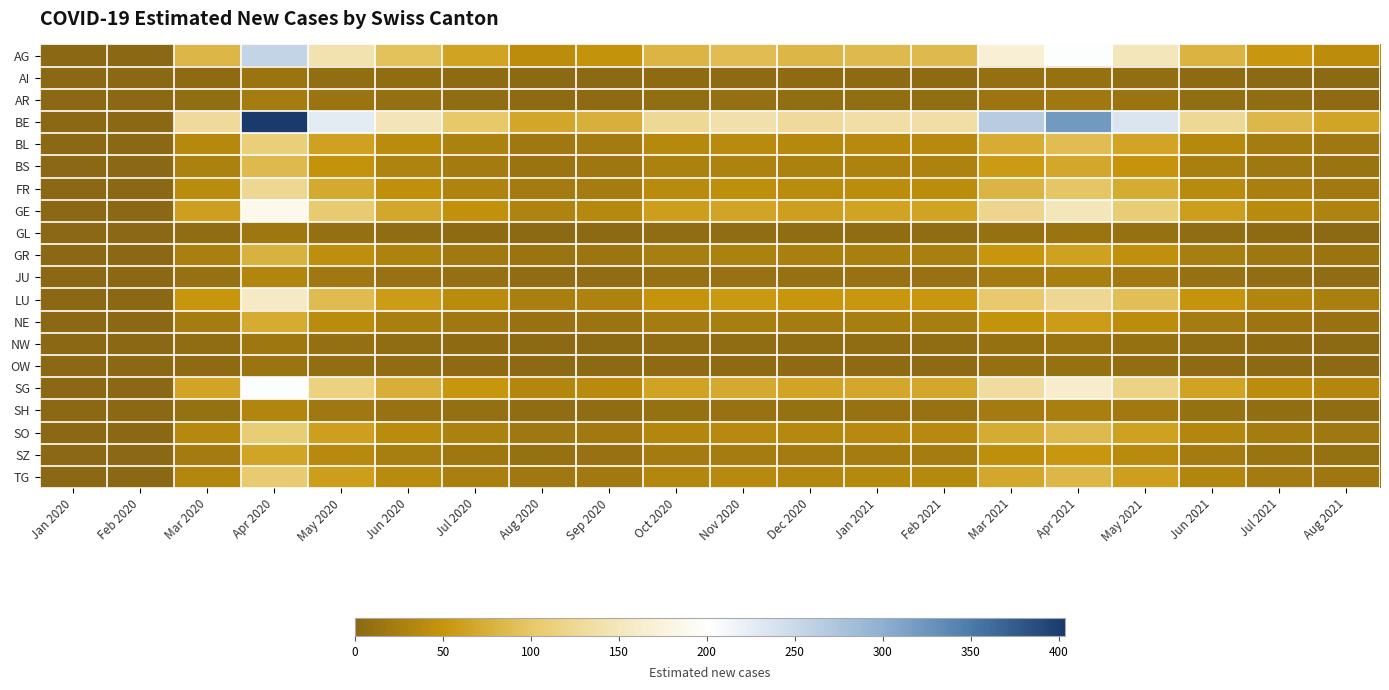

Reading left to right, extract all data points from this chart.

AG: Jan 2020=0.0	Feb 2020=0.0	Mar 2020=82.8	Apr 2020=255.9	May 2020=143.4	Jun 2020=93.3	Jul 2020=64.1	Aug 2020=42.4	Sep 2020=48.2	Oct 2020=80.7	Nov 2020=88.8	Dec 2020=82.1	Jan 2021=86.4	Feb 2021=86.4	Mar 2021=168.2	Apr 2021=203.5	May 2021=148.3	Jun 2021=80.0	Jul 2021=53.1	Aug 2021=41.7
AI: Jan 2020=0.0	Feb 2020=0.0	Mar 2020=4.2	Apr 2020=13.1	May 2020=7.4	Jun 2020=4.8	Jul 2020=3.3	Aug 2020=2.2	Sep 2020=2.5	Oct 2020=4.1	Nov 2020=4.6	Dec 2020=4.2	Jan 2021=4.4	Feb 2021=4.4	Mar 2021=8.6	Apr 2021=10.4	May 2021=7.6	Jun 2021=4.1	Jul 2021=2.7	Aug 2021=2.1
AR: Jan 2020=0.0	Feb 2020=0.0	Mar 2020=7.4	Apr 2020=23.0	May 2020=12.9	Jun 2020=8.4	Jul 2020=5.8	Aug 2020=3.8	Sep 2020=4.3	Oct 2020=7.2	Nov 2020=8.0	Dec 2020=7.4	Jan 2021=7.8	Feb 2021=7.8	Mar 2021=15.1	Apr 2021=18.3	May 2021=13.3	Jun 2021=7.2	Jul 2021=4.8	Aug 2021=3.7
BE: Jan 2020=0.0	Feb 2020=0.0	Mar 2020=130.5	Apr 2020=403.6	May 2020=226.2	Jun 2020=147.1	Jul 2020=101.1	Aug 2020=66.8	Sep 2020=76.0	Oct 2020=127.3	Nov 2020=140.0	Dec 2020=129.4	Jan 2021=136.3	Feb 2021=136.3	Mar 2021=265.2	Apr 2021=320.9	May 2021=233.8	Jun 2021=126.2	Jul 2021=83.8	Aug 2021=65.7
BL: Jan 2020=0.0	Feb 2020=0.0	Mar 2020=36.1	Apr 2020=111.6	May 2020=62.5	Jun 2020=40.7	Jul 2020=27.9	Aug 2020=18.5	Sep 2020=21.0	Oct 2020=35.2	Nov 2020=38.7	Dec 2020=35.8	Jan 2021=37.7	Feb 2021=37.7	Mar 2021=73.3	Apr 2021=88.7	May 2021=64.6	Jun 2021=34.9	Jul 2021=23.2	Aug 2021=18.2
BS: Jan 2020=0.0	Feb 2020=0.0	Mar 2020=27.6	Apr 2020=85.3	May 2020=47.8	Jun 2020=31.1	Jul 2020=21.4	Aug 2020=14.1	Sep 2020=16.1	Oct 2020=26.9	Nov 2020=29.6	Dec 2020=27.4	Jan 2021=28.8	Feb 2021=28.8	Mar 2021=56.1	Apr 2021=67.8	May 2021=49.4	Jun 2021=26.7	Jul 2021=17.7	Aug 2021=13.9
FR: Jan 2020=0.0	Feb 2020=0.0	Mar 2020=40.3	Apr 2020=124.7	May 2020=69.9	Jun 2020=45.4	Jul 2020=31.2	Aug 2020=20.6	Sep 2020=23.5	Oct 2020=39.3	Nov 2020=43.2	Dec 2020=40.0	Jan 2021=42.1	Feb 2021=42.1	Mar 2021=81.9	Apr 2021=99.1	May 2021=72.2	Jun 2021=39.0	Jul 2021=25.9	Aug 2021=20.3
GE: Jan 2020=0.0	Feb 2020=0.0	Mar 2020=60.5	Apr 2020=187.0	May 2020=104.8	Jun 2020=68.2	Jul 2020=46.9	Aug 2020=31.0	Sep 2020=35.2	Oct 2020=59.0	Nov 2020=64.9	Dec 2020=60.0	Jan 2021=63.2	Feb 2021=63.2	Mar 2021=122.9	Apr 2021=148.7	May 2021=108.4	Jun 2021=58.5	Jul 2021=38.8	Aug 2021=30.4
GL: Jan 2020=0.0	Feb 2020=0.0	Mar 2020=5.3	Apr 2020=16.4	May 2020=9.2	Jun 2020=6.0	Jul 2020=4.1	Aug 2020=2.7	Sep 2020=3.1	Oct 2020=5.2	Nov 2020=5.7	Dec 2020=5.3	Jan 2021=5.5	Feb 2021=5.5	Mar 2021=10.8	Apr 2021=13.0	May 2021=9.5	Jun 2021=5.1	Jul 2021=3.4	Aug 2021=2.7
GR: Jan 2020=0.0	Feb 2020=0.0	Mar 2020=25.5	Apr 2020=78.7	May 2020=44.1	Jun 2020=28.7	Jul 2020=19.7	Aug 2020=13.0	Sep 2020=14.8	Oct 2020=24.8	Nov 2020=27.3	Dec 2020=25.2	Jan 2021=26.6	Feb 2021=26.6	Mar 2021=51.7	Apr 2021=62.6	May 2021=45.6	Jun 2021=24.6	Jul 2021=16.3	Aug 2021=12.8
JU: Jan 2020=0.0	Feb 2020=0.0	Mar 2020=10.6	Apr 2020=32.8	May 2020=18.4	Jun 2020=12.0	Jul 2020=8.2	Aug 2020=5.4	Sep 2020=6.2	Oct 2020=10.3	Nov 2020=11.4	Dec 2020=10.5	Jan 2021=11.1	Feb 2021=11.1	Mar 2021=21.6	Apr 2021=26.1	May 2021=19.0	Jun 2021=10.3	Jul 2021=6.8	Aug 2021=5.3
LU: Jan 2020=0.0	Feb 2020=0.0	Mar 2020=50.9	Apr 2020=157.5	May 2020=88.3	Jun 2020=57.4	Jul 2020=39.5	Aug 2020=26.1	Sep 2020=29.7	Oct 2020=49.7	Nov 2020=54.6	Dec 2020=50.5	Jan 2021=53.2	Feb 2021=53.2	Mar 2021=103.5	Apr 2021=125.2	May 2021=91.2	Jun 2021=49.2	Jul 2021=32.7	Aug 2021=25.6
NE: Jan 2020=0.0	Feb 2020=0.0	Mar 2020=23.3	Apr 2020=72.2	May 2020=40.5	Jun 2020=26.3	Jul 2020=18.1	Aug 2020=11.9	Sep 2020=13.6	Oct 2020=22.8	Nov 2020=25.0	Dec 2020=23.1	Jan 2021=24.4	Feb 2021=24.4	Mar 2021=47.4	Apr 2021=57.4	May 2021=41.8	Jun 2021=22.6	Jul 2021=15.0	Aug 2021=11.7
NW: Jan 2020=0.0	Feb 2020=0.0	Mar 2020=5.3	Apr 2020=16.4	May 2020=9.2	Jun 2020=6.0	Jul 2020=4.1	Aug 2020=2.7	Sep 2020=3.1	Oct 2020=5.2	Nov 2020=5.7	Dec 2020=5.3	Jan 2021=5.5	Feb 2021=5.5	Mar 2021=10.8	Apr 2021=13.0	May 2021=9.5	Jun 2021=5.1	Jul 2021=3.4	Aug 2021=2.7
OW: Jan 2020=0.0	Feb 2020=0.0	Mar 2020=4.2	Apr 2020=13.1	May 2020=7.4	Jun 2020=4.8	Jul 2020=3.3	Aug 2020=2.2	Sep 2020=2.5	Oct 2020=4.1	Nov 2020=4.6	Dec 2020=4.2	Jan 2021=4.4	Feb 2021=4.4	Mar 2021=8.6	Apr 2021=10.4	May 2021=7.6	Jun 2021=4.1	Jul 2021=2.7	Aug 2021=2.1
SG: Jan 2020=0.0	Feb 2020=0.0	Mar 2020=65.8	Apr 2020=203.4	May 2020=114.0	Jun 2020=74.2	Jul 2020=51.0	Aug 2020=33.7	Sep 2020=38.3	Oct 2020=64.2	Nov 2020=70.6	Dec 2020=65.2	Jan 2021=68.7	Feb 2021=68.7	Mar 2021=133.7	Apr 2021=161.8	May 2021=117.9	Jun 2021=63.6	Jul 2021=42.2	Aug 2021=33.1
SH: Jan 2020=0.0	Feb 2020=0.0	Mar 2020=10.6	Apr 2020=32.8	May 2020=18.4	Jun 2020=12.0	Jul 2020=8.2	Aug 2020=5.4	Sep 2020=6.2	Oct 2020=10.3	Nov 2020=11.4	Dec 2020=10.5	Jan 2021=11.1	Feb 2021=11.1	Mar 2021=21.6	Apr 2021=26.1	May 2021=19.0	Jun 2021=10.3	Jul 2021=6.8	Aug 2021=5.3
SO: Jan 2020=0.0	Feb 2020=0.0	Mar 2020=35.0	Apr 2020=108.3	May 2020=60.7	Jun 2020=39.5	Jul 2020=27.1	Aug 2020=17.9	Sep 2020=20.4	Oct 2020=34.2	Nov 2020=37.6	Dec 2020=34.7	Jan 2021=36.6	Feb 2021=36.6	Mar 2021=71.1	Apr 2021=86.1	May 2021=62.7	Jun 2021=33.9	Jul 2021=22.5	Aug 2021=17.6
SZ: Jan 2020=0.0	Feb 2020=0.0	Mar 2020=21.2	Apr 2020=65.6	May 2020=36.8	Jun 2020=23.9	Jul 2020=16.4	Aug 2020=10.9	Sep 2020=12.4	Oct 2020=20.7	Nov 2020=22.8	Dec 2020=21.0	Jan 2021=22.2	Feb 2021=22.2	Mar 2021=43.1	Apr 2021=52.2	May 2021=38.0	Jun 2021=20.5	Jul 2021=13.6	Aug 2021=10.7
TG: Jan 2020=0.0	Feb 2020=0.0	Mar 2020=34.0	Apr 2020=105.0	May 2020=58.8	Jun 2020=38.3	Jul 2020=26.3	Aug 2020=17.4	Sep 2020=19.8	Oct 2020=33.1	Nov 2020=36.4	Dec 2020=33.7	Jan 2021=35.5	Feb 2021=35.5	Mar 2021=69.0	Apr 2021=83.5	May 2021=60.8	Jun 2021=32.8	Jul 2021=21.8	Aug 2021=17.1